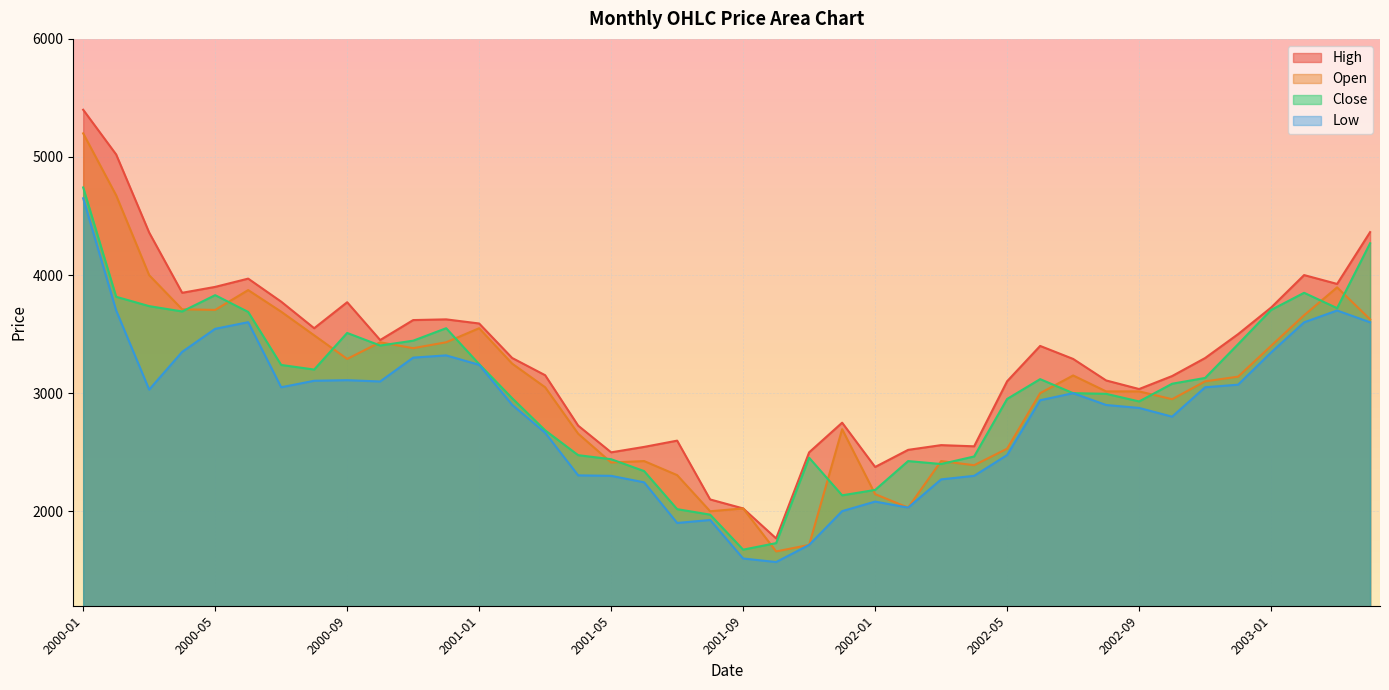

True or false: High and Open cross at least once.

False